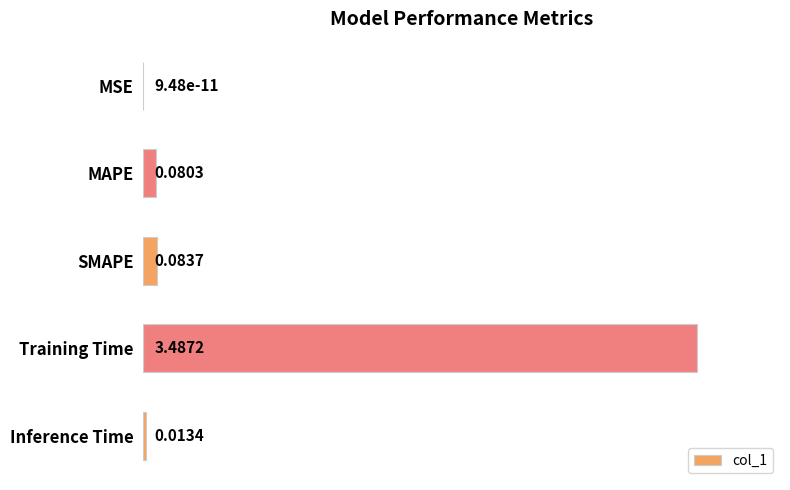

List the labels in order of value, largest first.

Training Time, SMAPE, MAPE, Inference Time, MSE